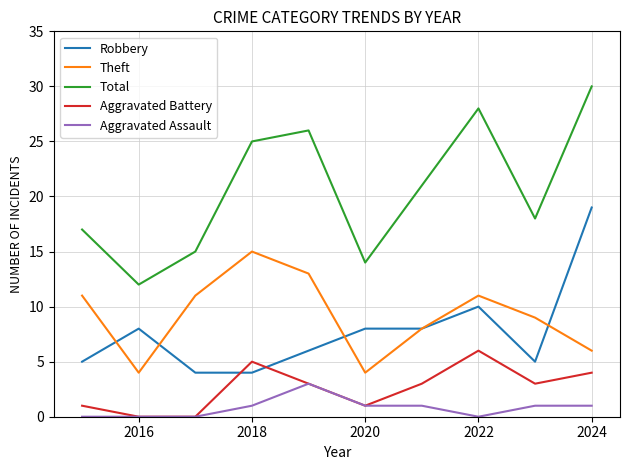

How many intersections are there between Robbery and Aggravated Battery?

2